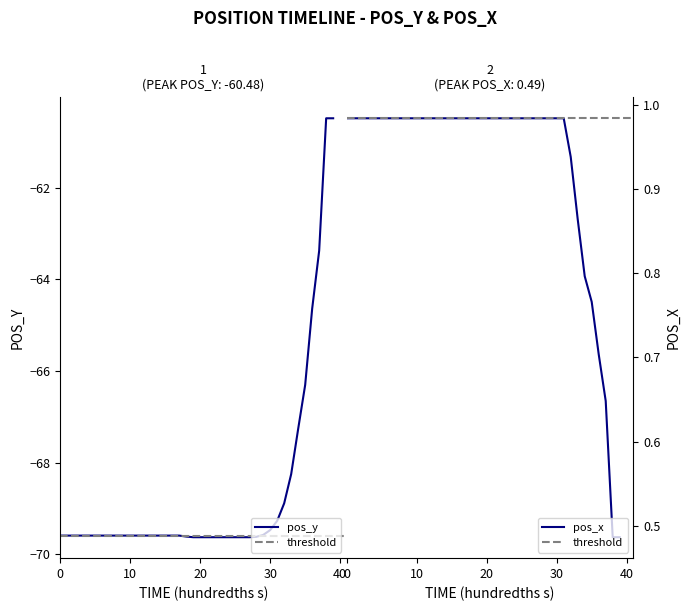

What is the maximum value for pos_y?

-60.5